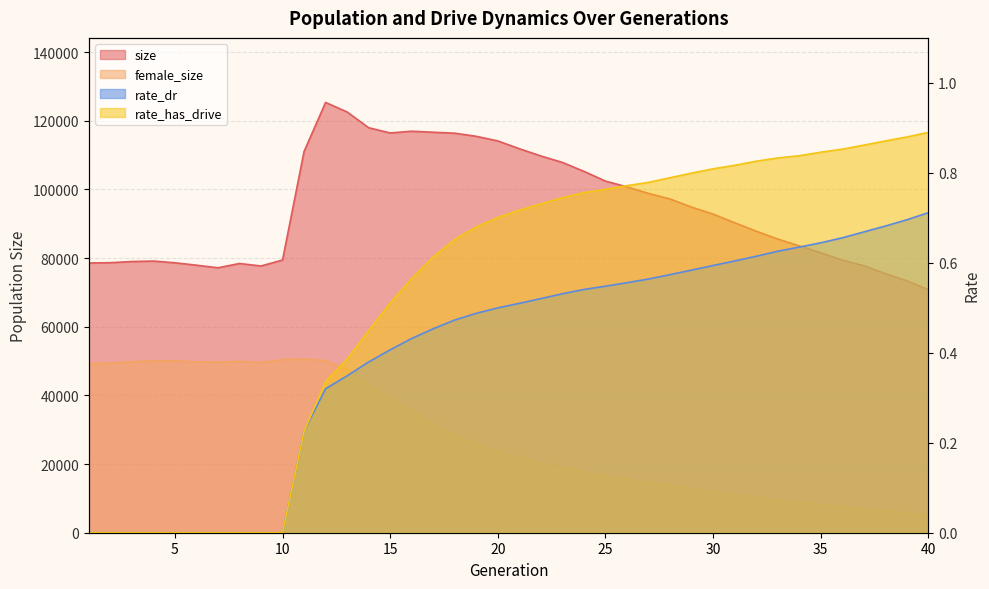

True or false: size and rate_has_drive cross at least once.

False